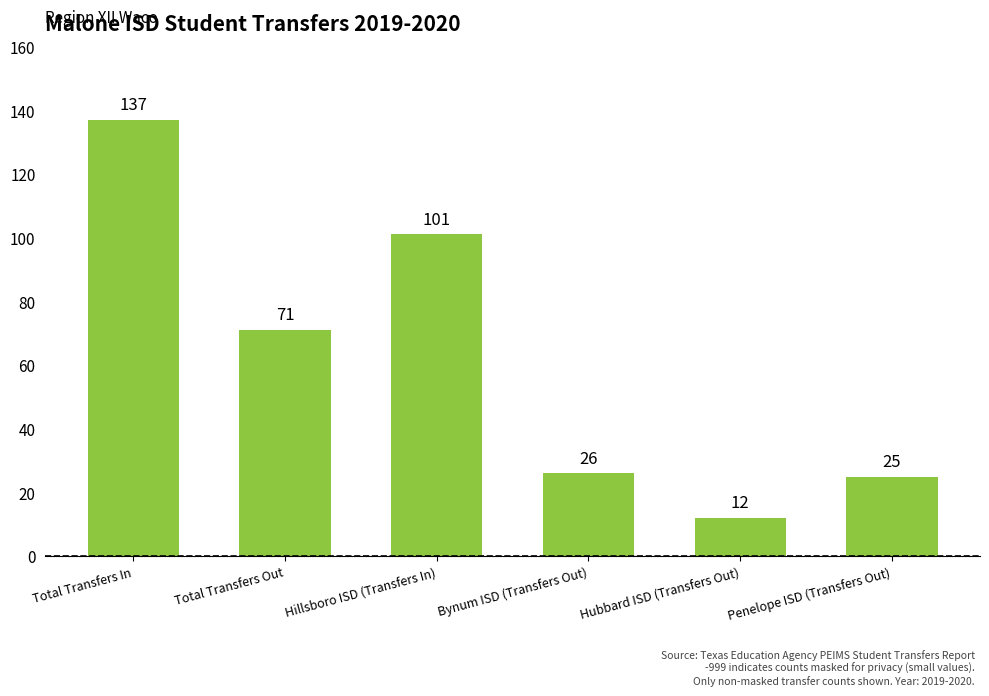

List the labels in order of value, largest first.

Total Transfers In, Hillsboro ISD (Transfers In), Total Transfers Out, Bynum ISD (Transfers Out), Penelope ISD (Transfers Out), Hubbard ISD (Transfers Out)